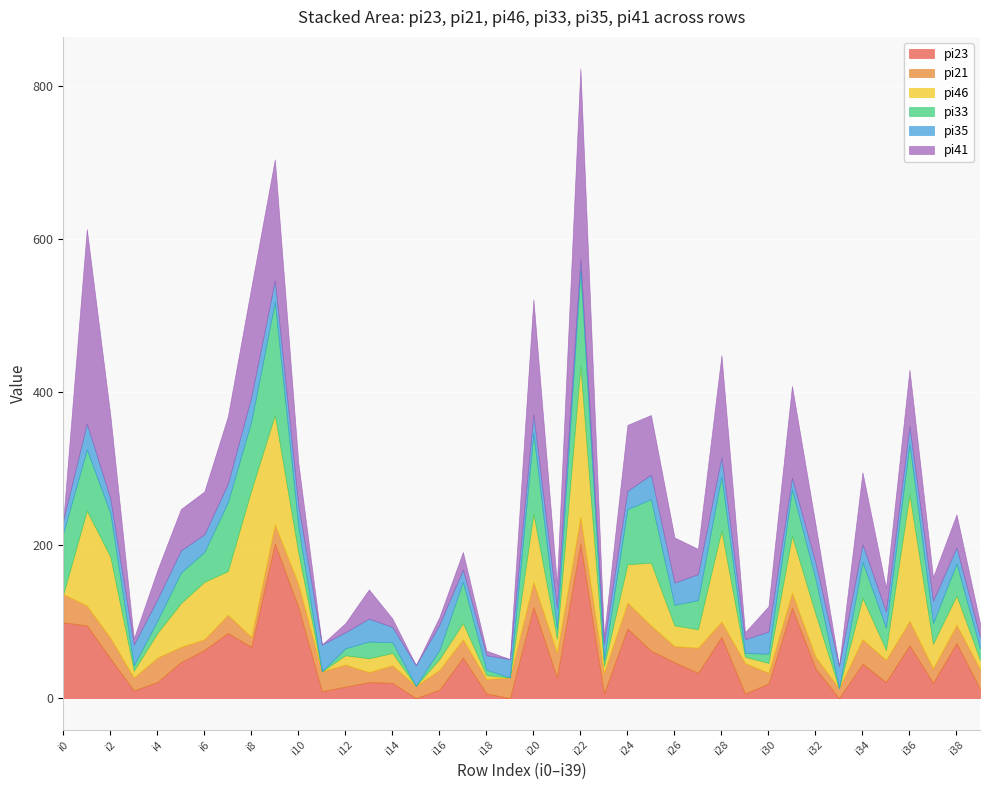

The value of pi23 at i13 is 36. True or false?

False